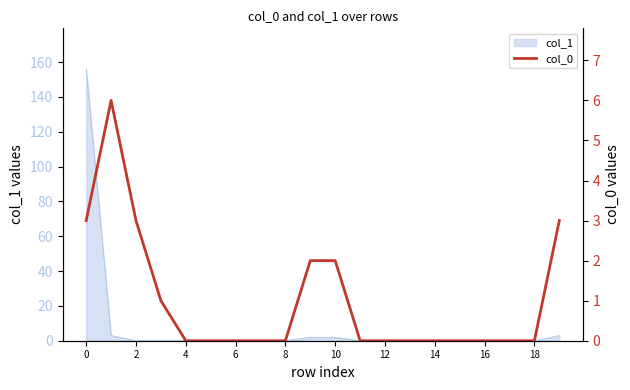

What is the label of the 5th point from the right?

15